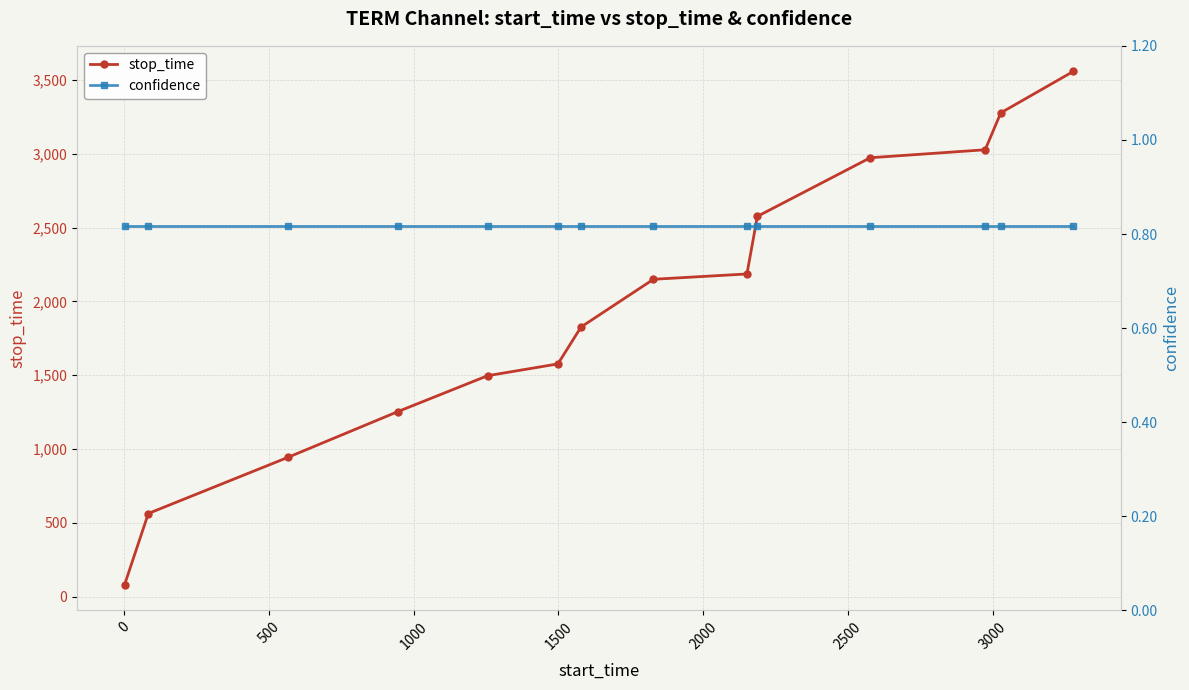

True or false: stop_time has more than 1 points higher than both neighbors.

False